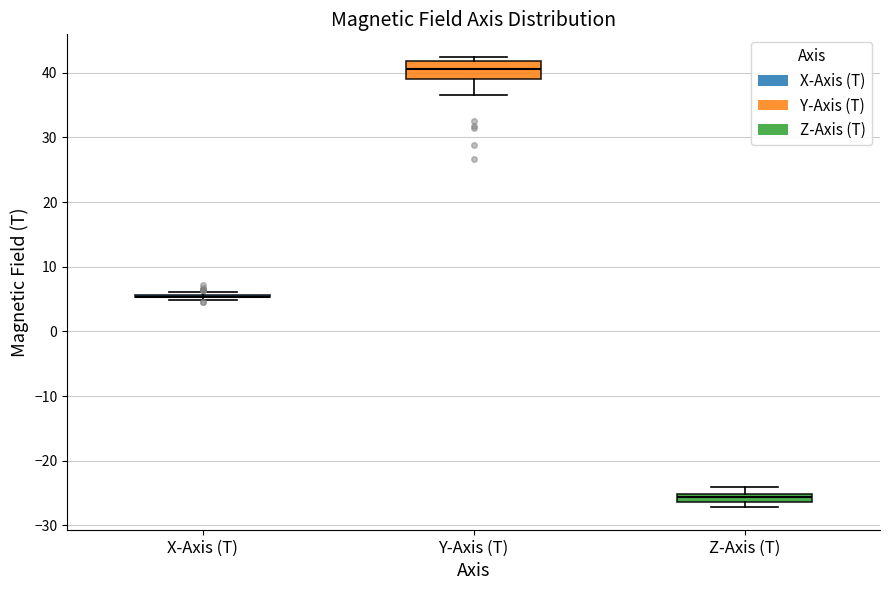

Which box is the tallest, from its lower edge to its upper edge?

Y-Axis (T)